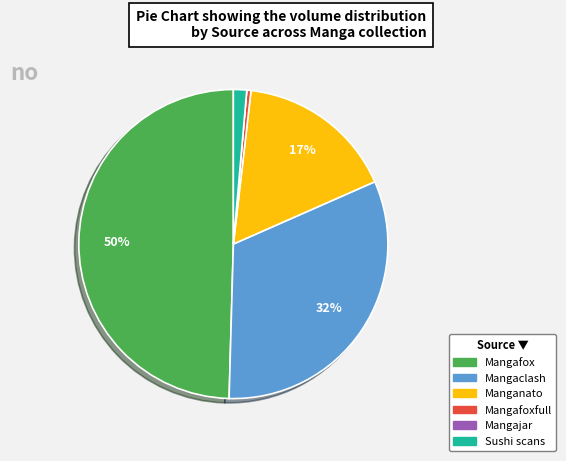

To the nearest percent, what is the average slice percentage?

17%